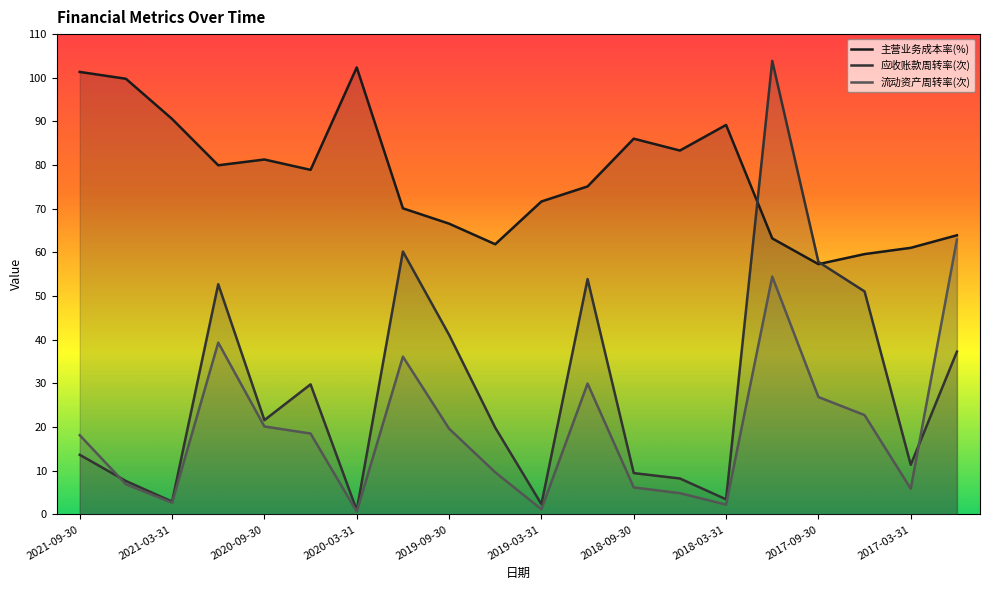

Reading left to right, list all the values displayed in this chart.

主营业务成本率(%): 101.3	99.8	90.6	80.0	81.3	78.9	102.4	70.1	66.6	61.9	71.7	75.1	86.1	83.3	89.2	63.2	57.3	59.6	61.1	63.9
应收账款周转率(次): 13.7	7.7	3.0	52.7	21.6	29.8	1.0	60.2	41.1	19.9	2.4	53.9	9.5	8.2	3.5	103.9	57.8	51.1	11.4	37.3
流动资产周转率(次): 18.2	6.9	2.7	39.4	20.2	18.5	0.6	36.1	19.7	9.7	1.2	30.0	6.2	4.9	2.3	54.5	26.9	22.8	5.9	63.0